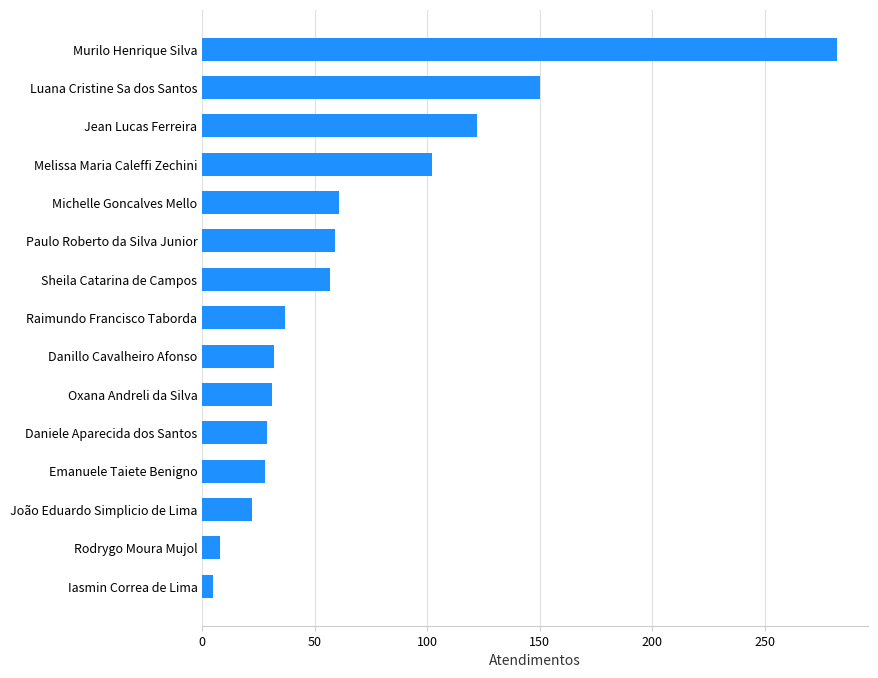

The chart shows a value of 22 at João Eduardo Simplicio de Lima. True or false?

True